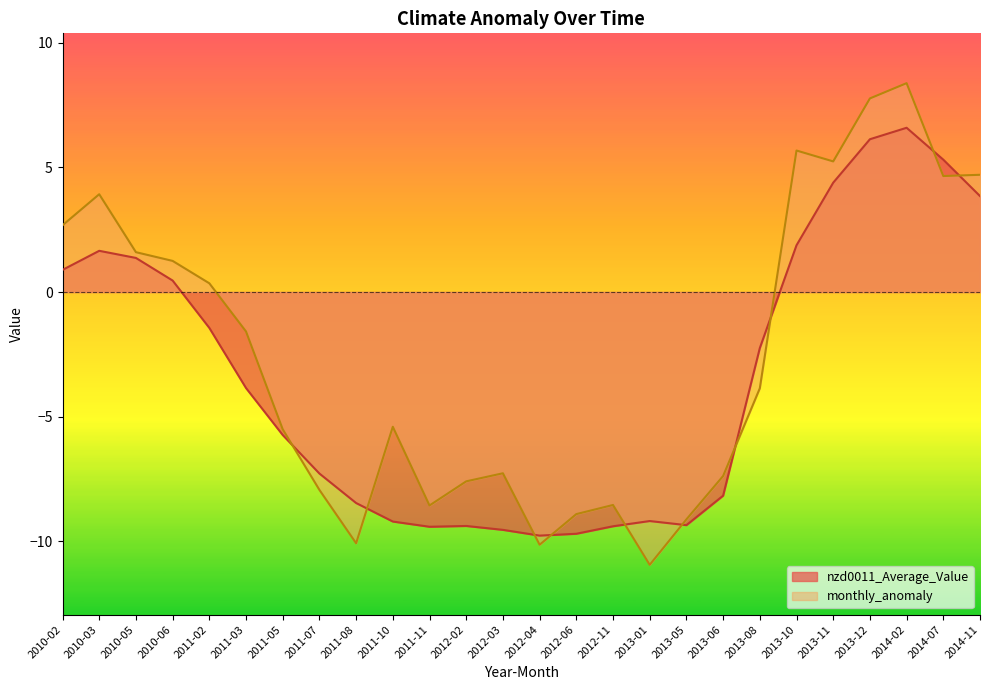

What position from the left is 2010-05?

3